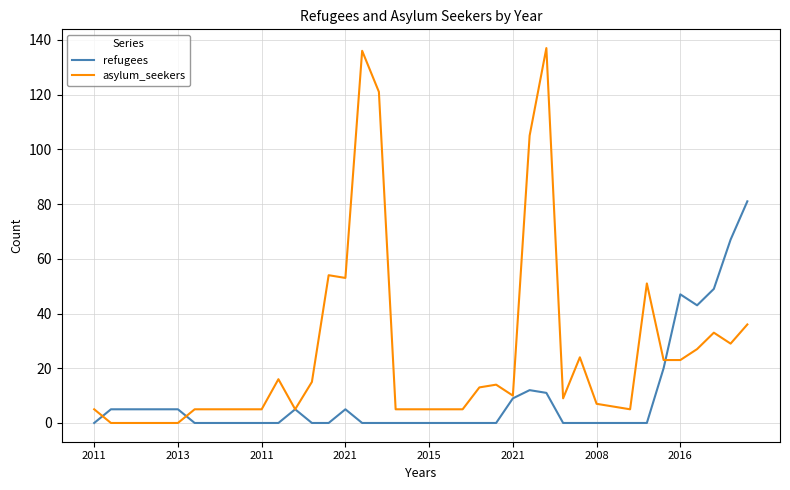

Which series has the largest range (max minus min)?

asylum_seekers